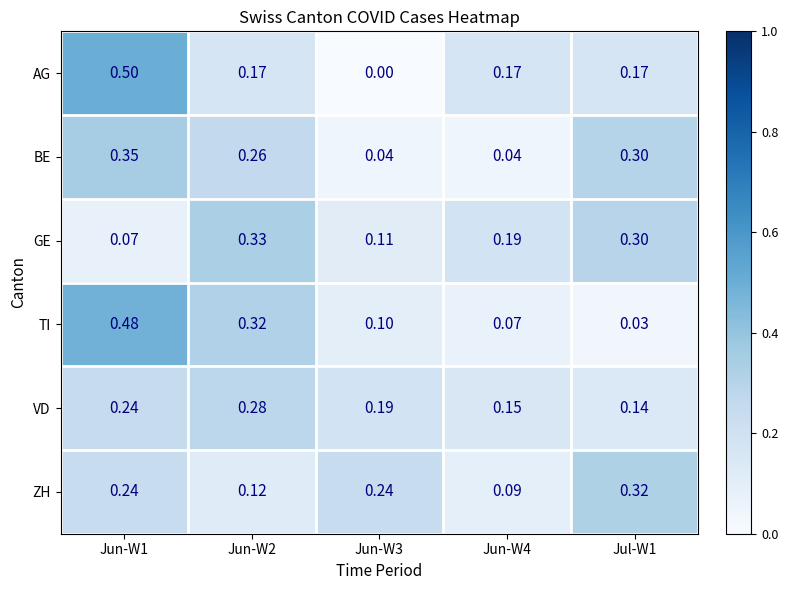

Is the value of GE at Jun-W1 greater than the value of VD at Jun-W3?

No